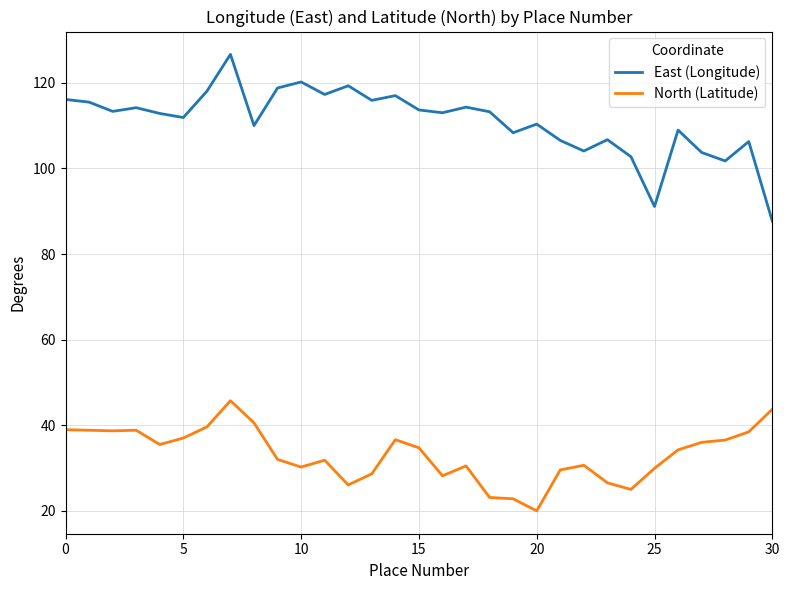

What is the minimum value for East (Longitude)?

87.7